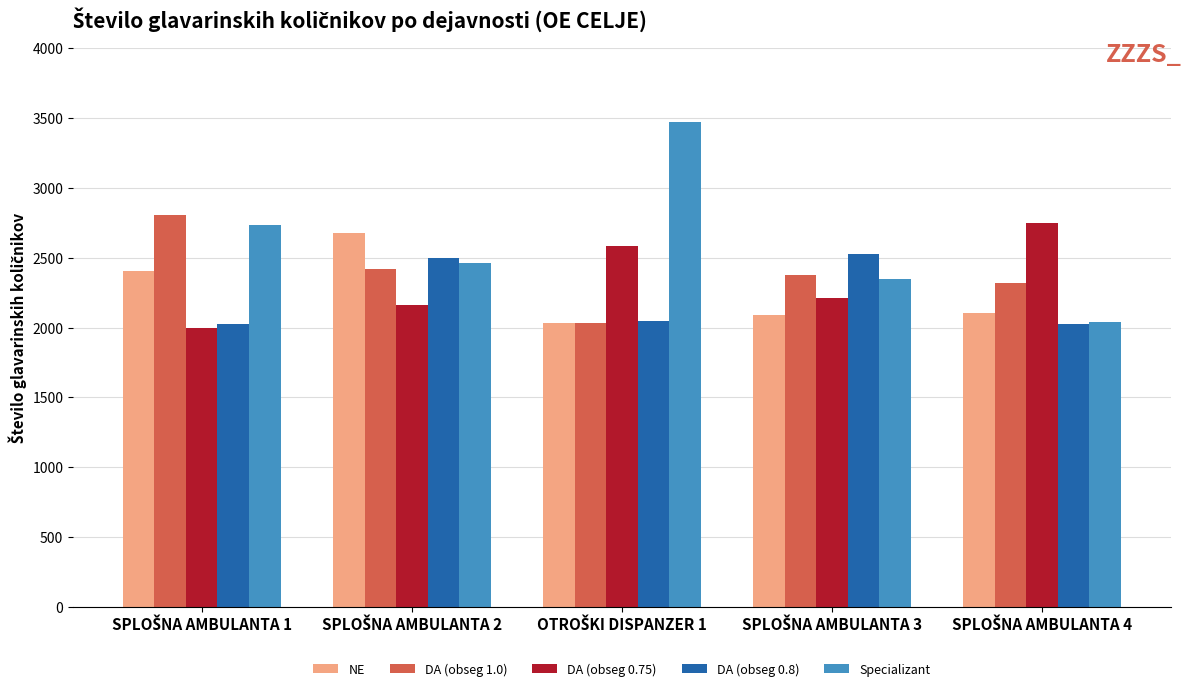

Which series has the largest total across all categories?

Specializant